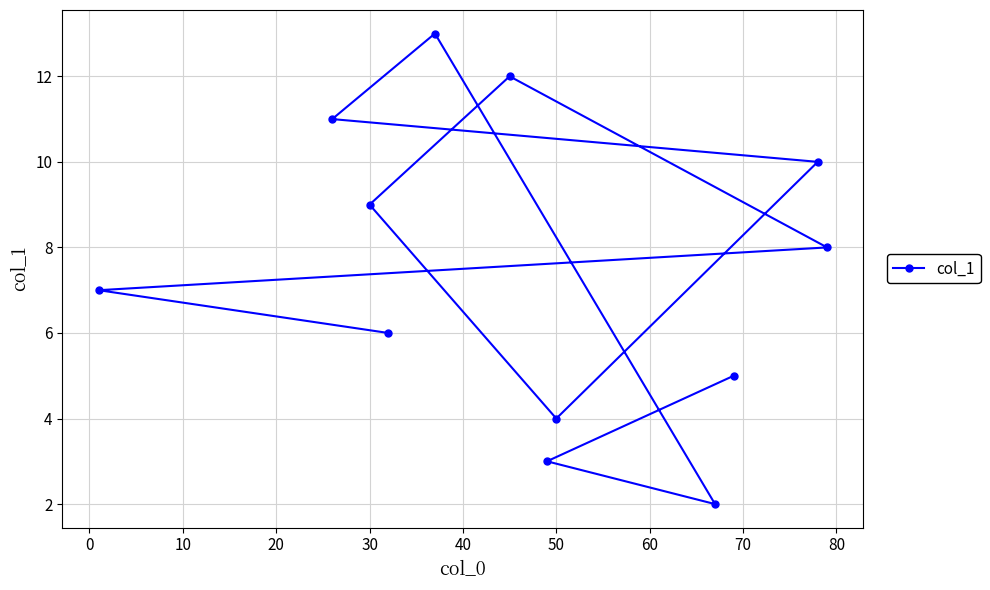

What is the difference between the maximum and minimum values?

11.0